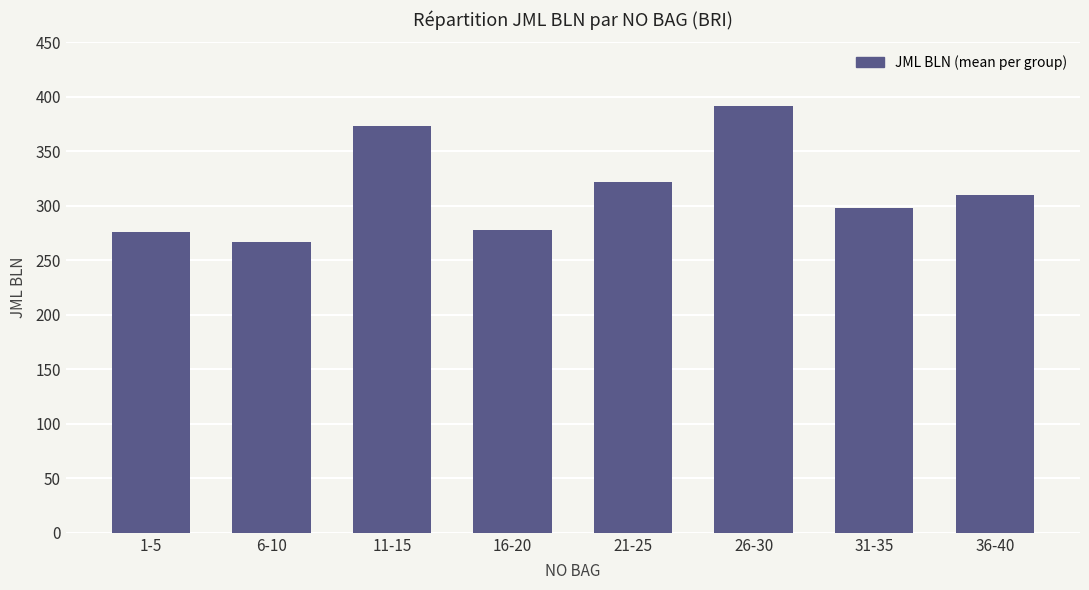

What is the average value?

314.2